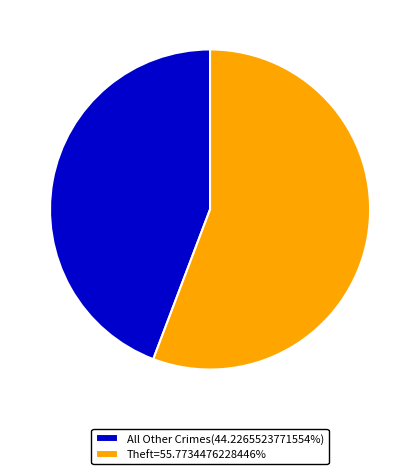

Is there any slice that represents more than half of the pie?

Yes